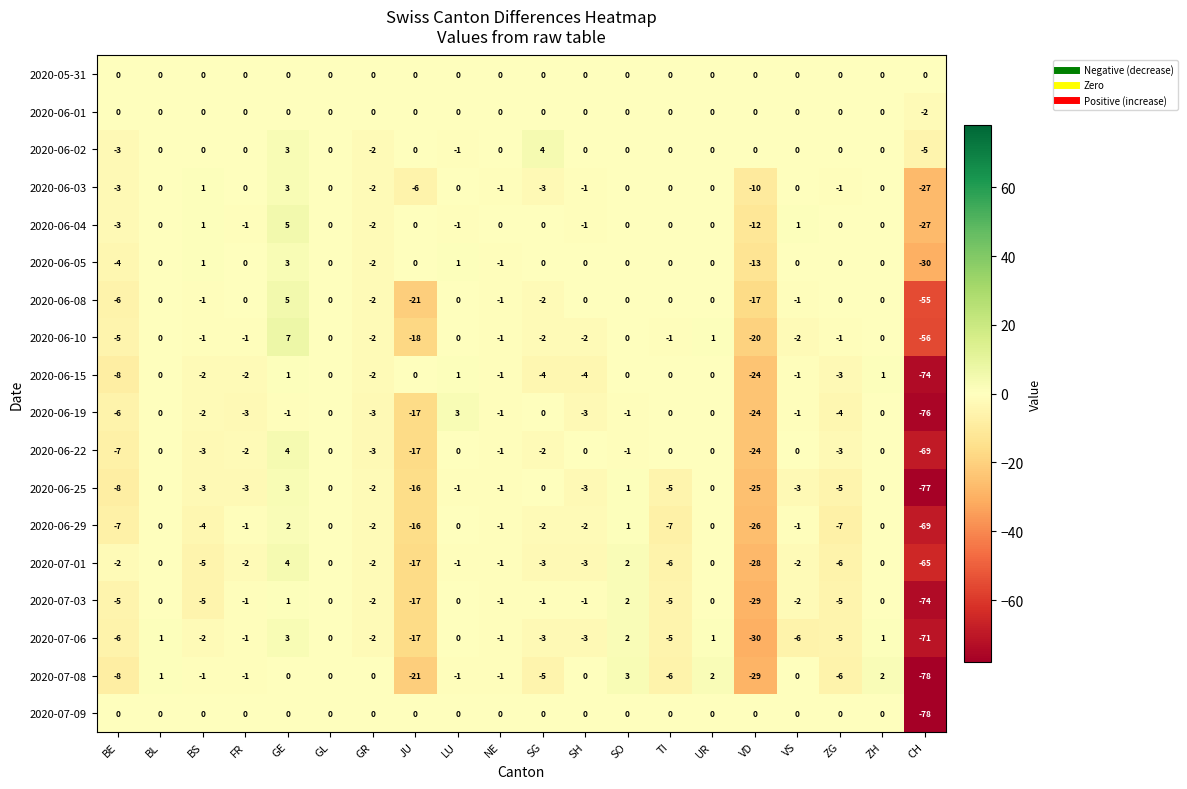

The 2020-07-08 series shows -2 at BS. True or false?

False